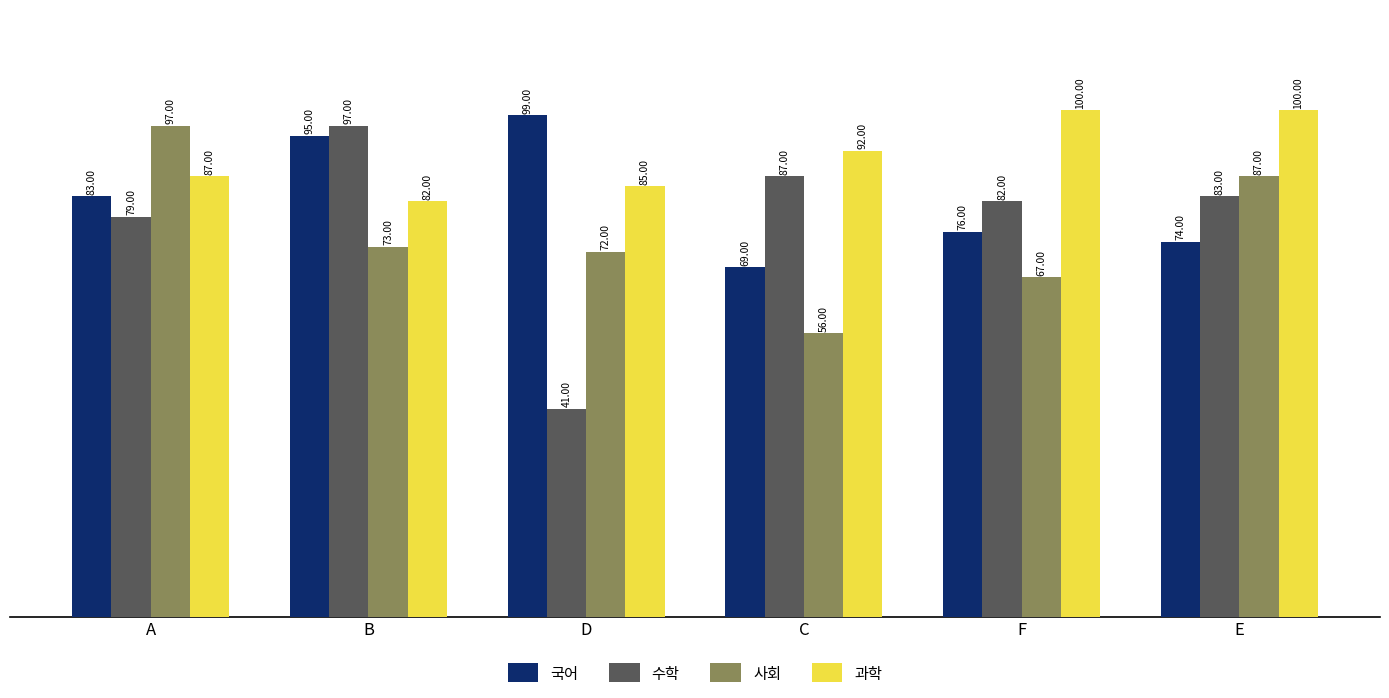

At which label is 수학 closest to 69?

A